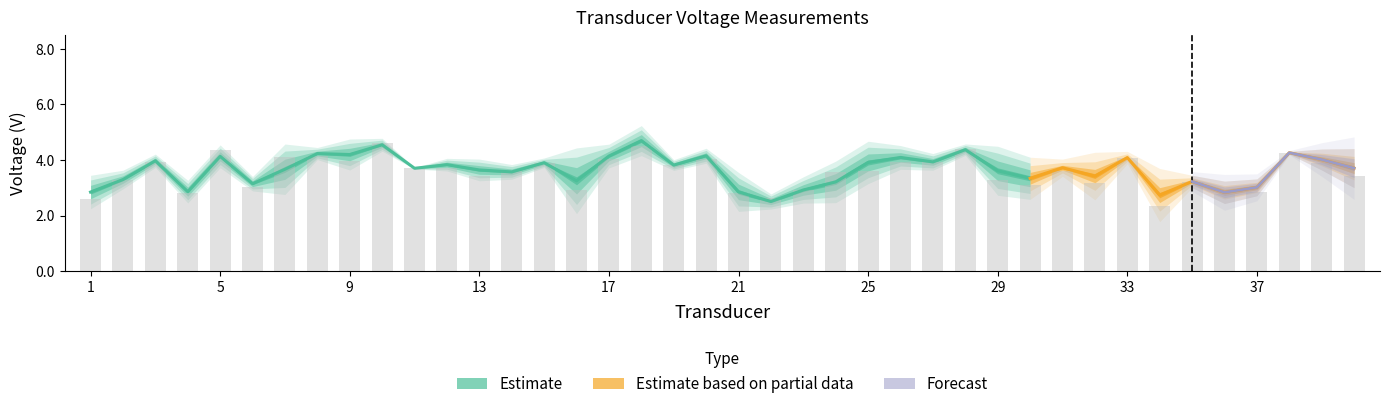

Where does the V1 series first go above 3?

2